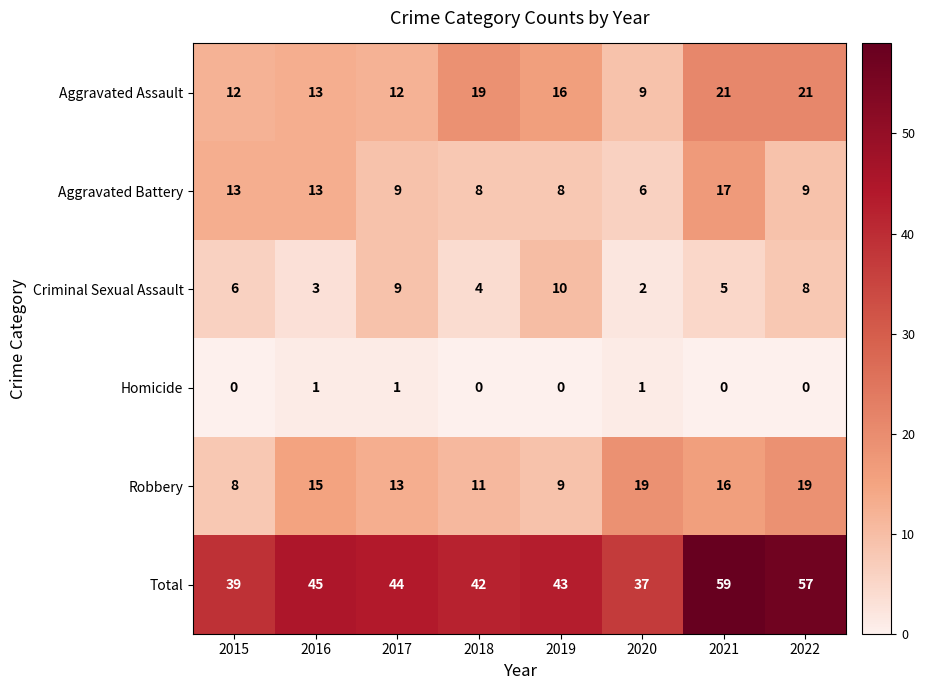

What is the average value of the Aggravated Battery series?

10